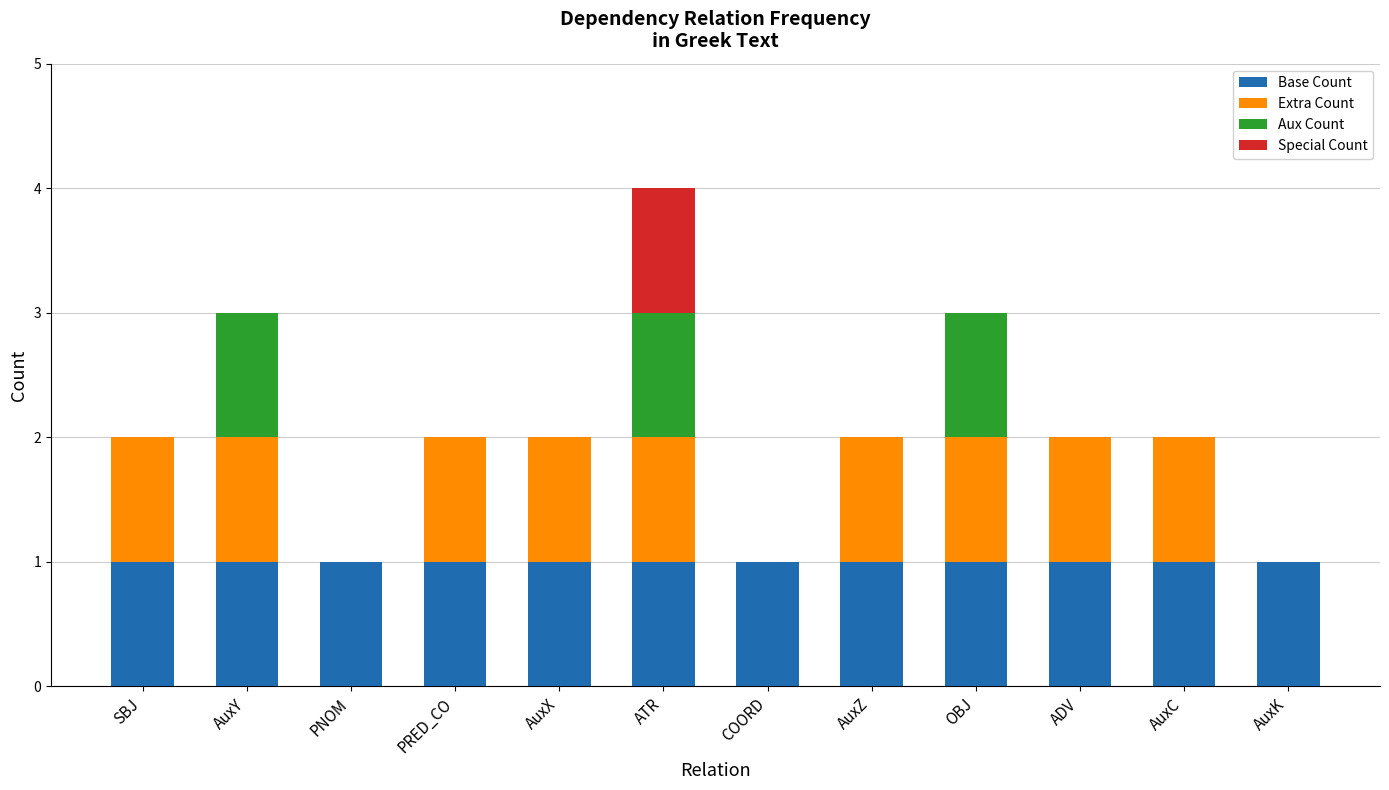

True or false: Base Count has a value of 1 at PRED_CO.

True